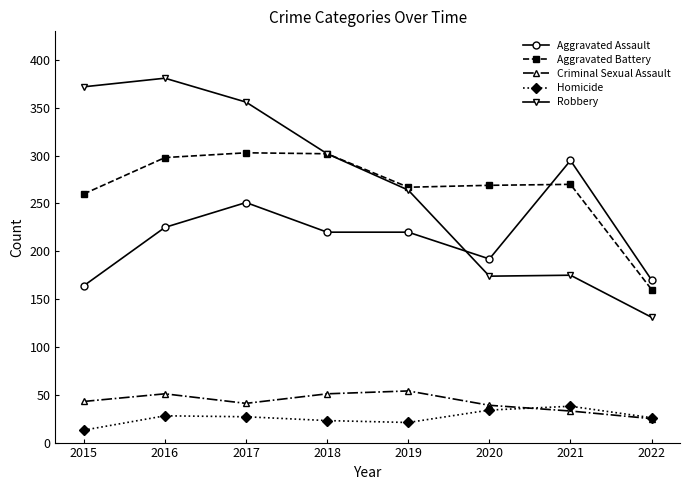

What is the difference between the highest and lowest values at 2019?

246